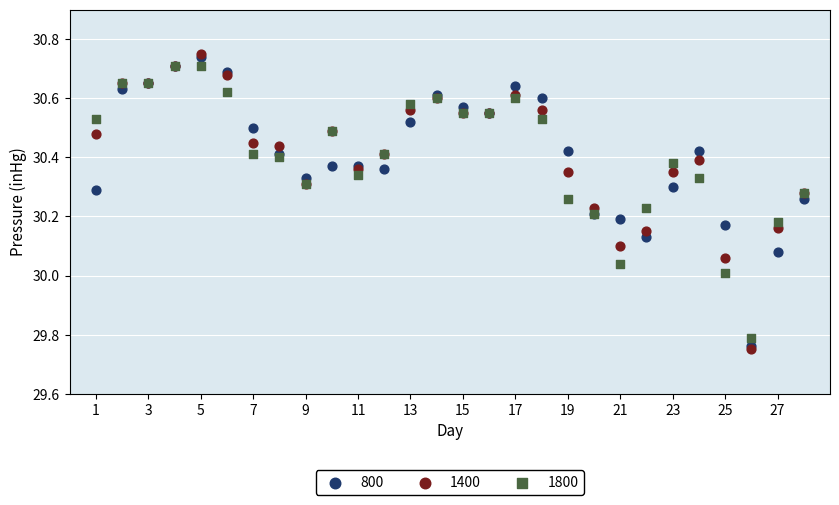

Which series has the largest Y range (max minus min)?

1400